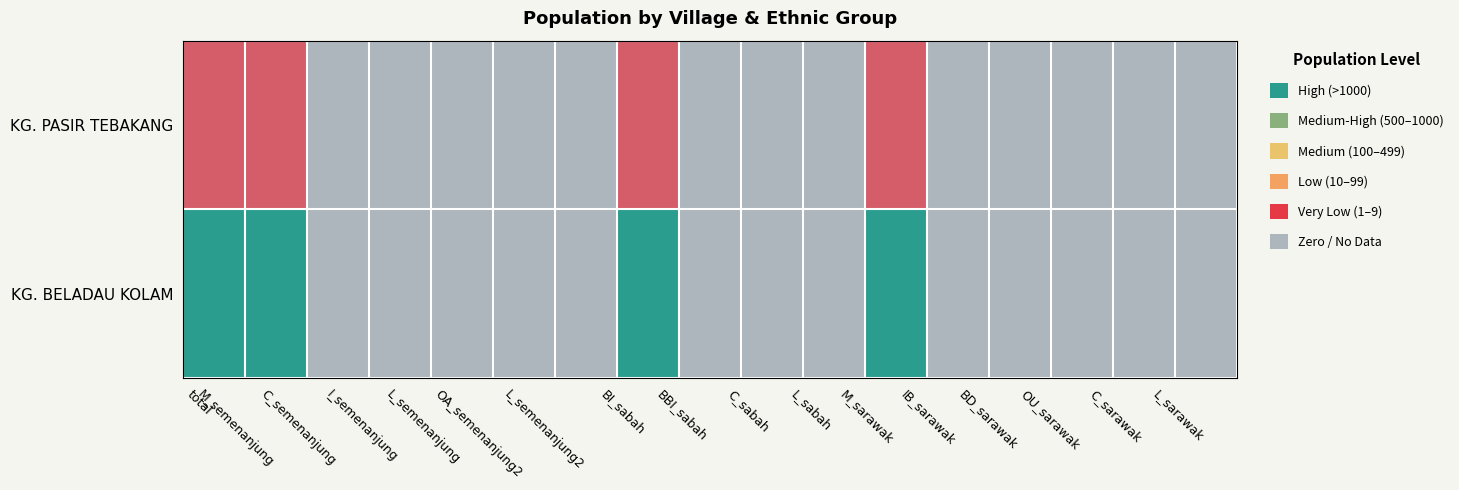

Reading left to right, what are all the values shown in this chart?

KG. PASIR TEBAKANG: total=201	M_semenanjung=201	C_semenanjung=0	I_semenanjung=0	L_semenanjung=0	OA_semenanjung2=0	L_semenanjung2=0	BI_sabah=201	BBI_sabah=0	C_sabah=0	L_sabah=0	M_sarawak=201	IB_sarawak=0	BD_sarawak=0	OU_sarawak=0	C_sarawak=0	L_sarawak=0
KG. BELADAU KOLAM: total=1418	M_semenanjung=1418	C_semenanjung=0	I_semenanjung=0	L_semenanjung=0	OA_semenanjung2=0	L_semenanjung2=0	BI_sabah=1416	BBI_sabah=2	C_sabah=0	L_sabah=0	M_sarawak=1418	IB_sarawak=0	BD_sarawak=0	OU_sarawak=0	C_sarawak=0	L_sarawak=0